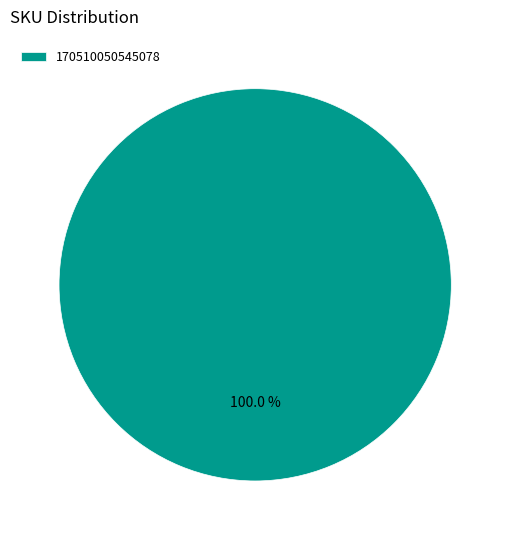

Rank the categories by value from highest to lowest.

170510050545078